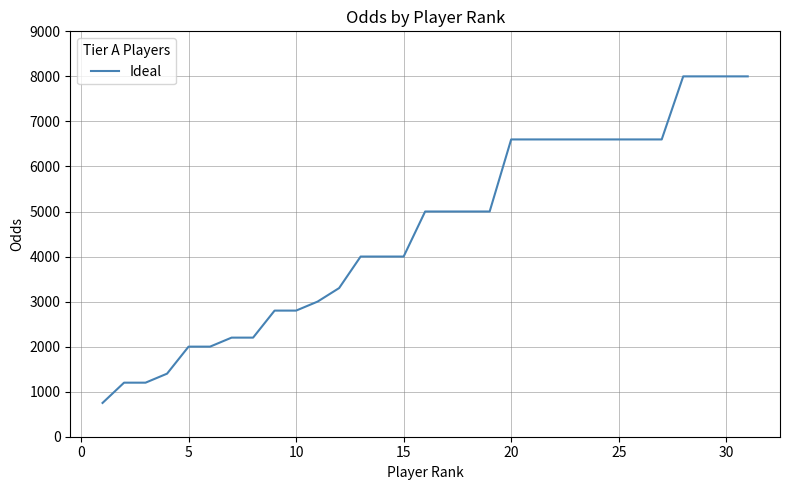

What is the sum of all values?

141650